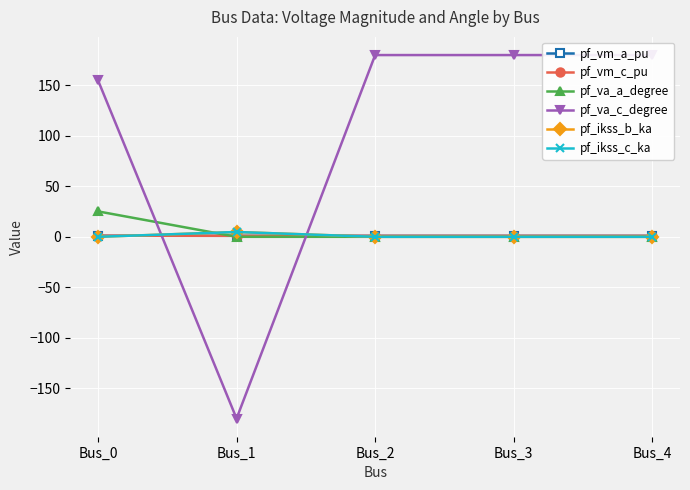

Does the chart display data point markers on the line(s)?

Yes